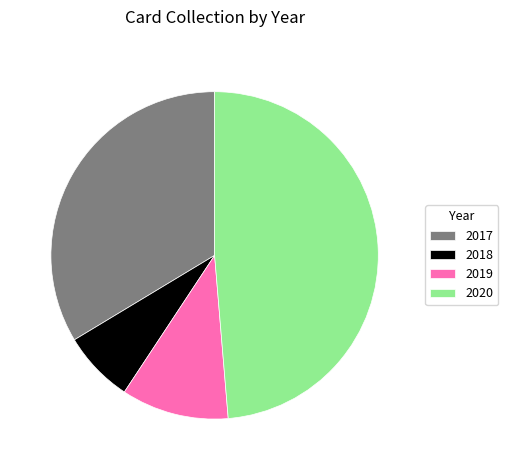

Do 2018 and 2020 together represent more than half of the pie?

Yes